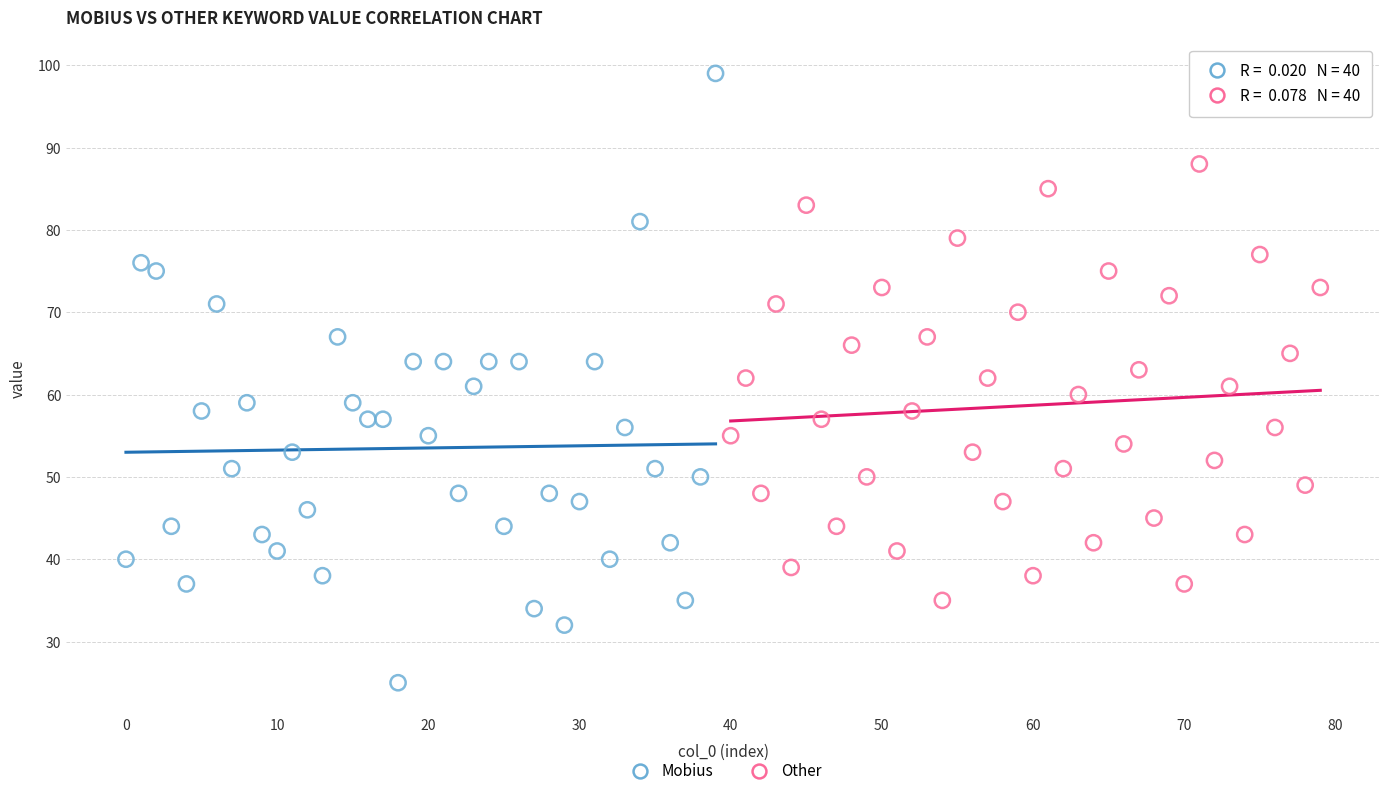

Which series contains the lowest Y value?

Mobius